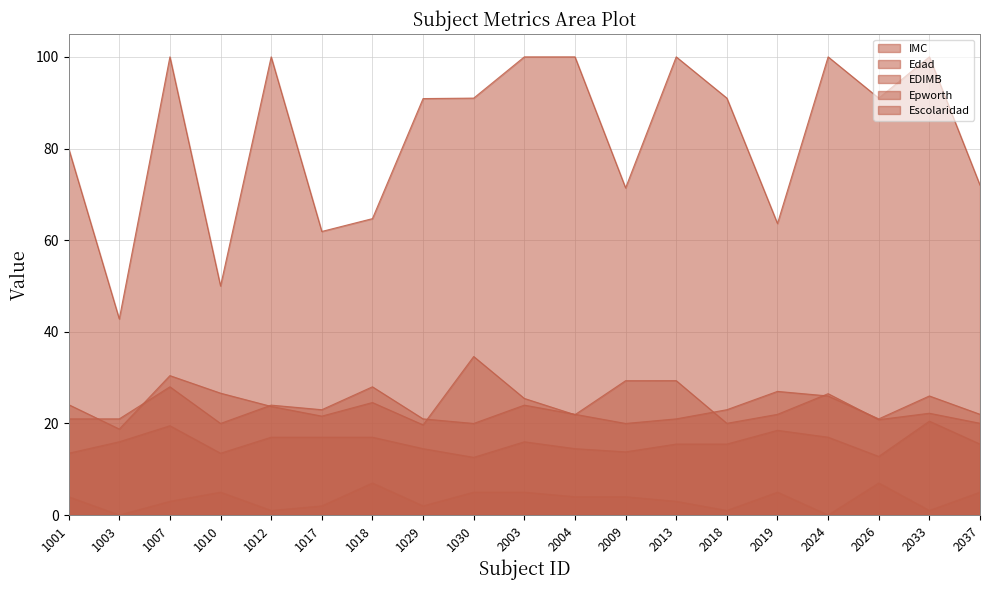

List the labels in order of EDIMB value, smallest first.

1003, 1010, 1017, 2019, 1018, 2009, 2037, 1001, 1029, 1030, 2018, 2026, 1007, 1012, 2003, 2004, 2013, 2024, 2033